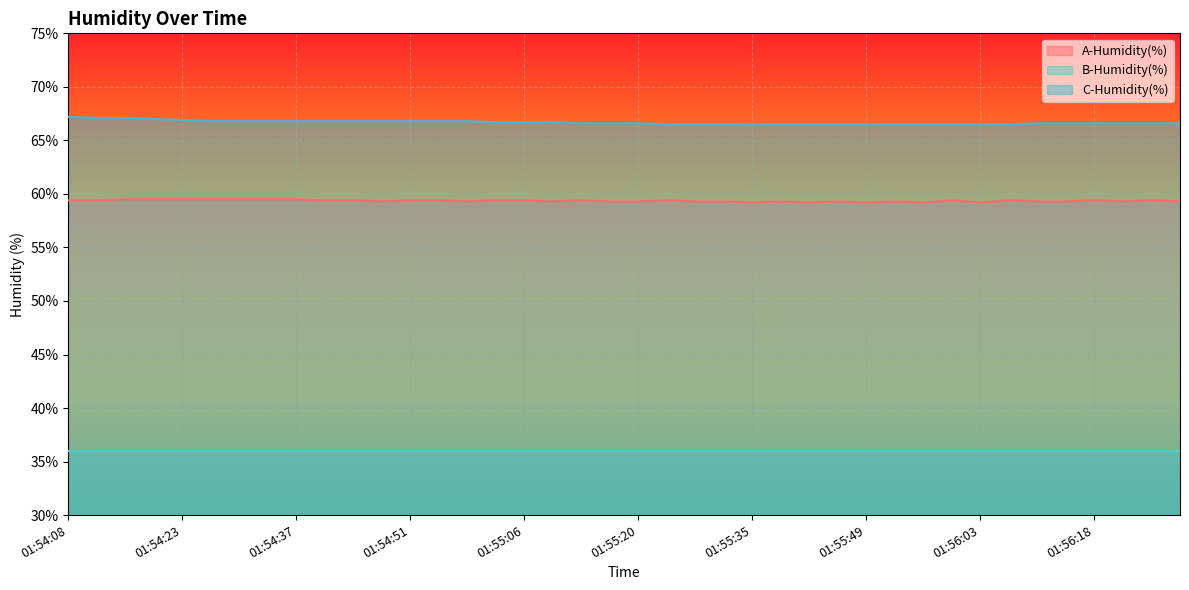

What is the maximum value shown in the chart?

67.2